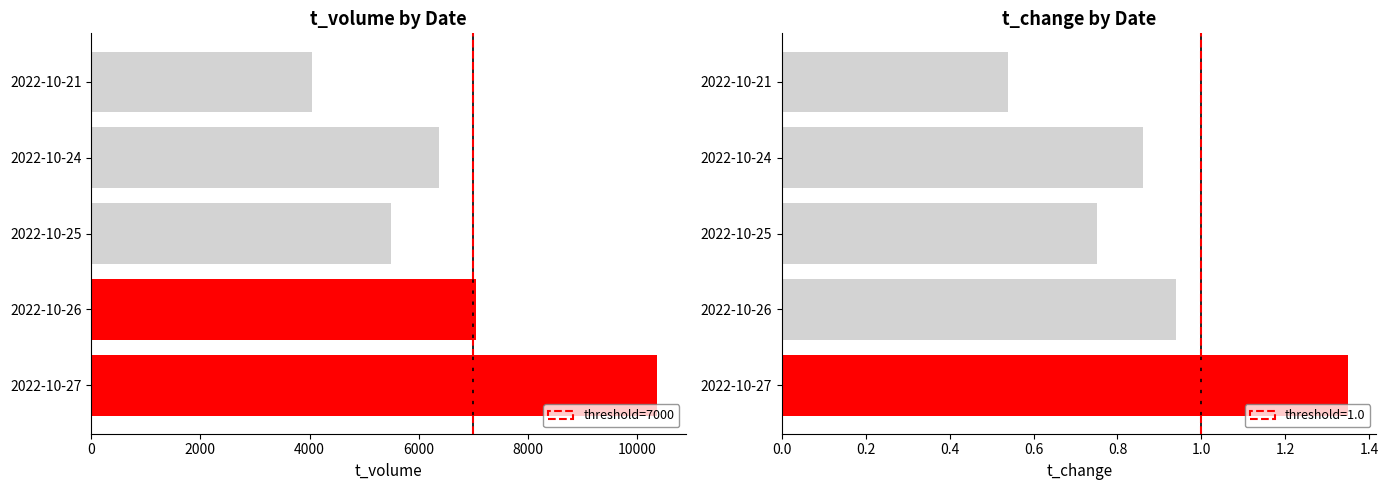

True or false: t_change has a value of 0.4 at 2022-10-26.

False